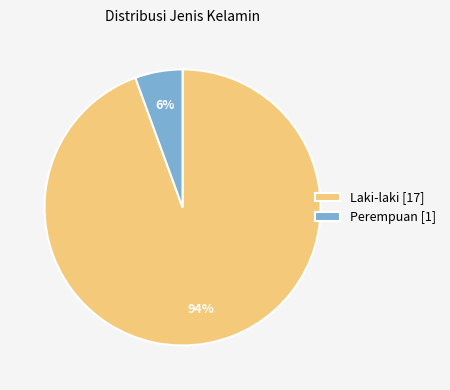

Which slice is the smallest?

Perempuan [1]